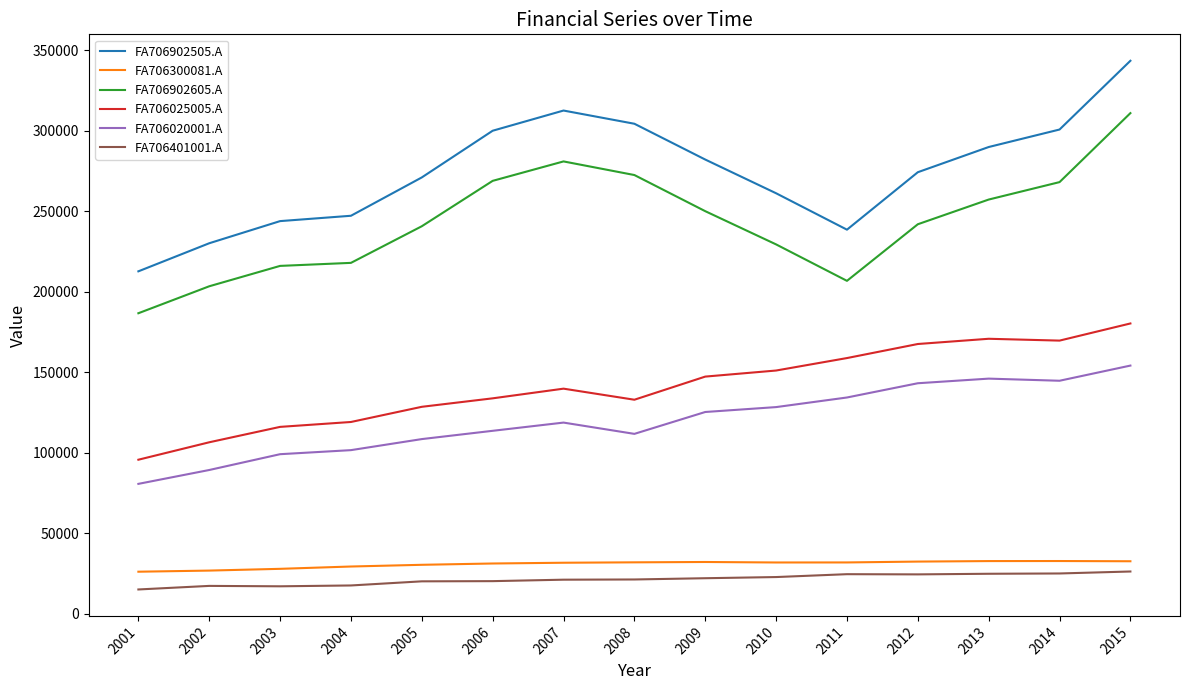

True or false: FA706020001.A has a value of 111678 at 2008.

True